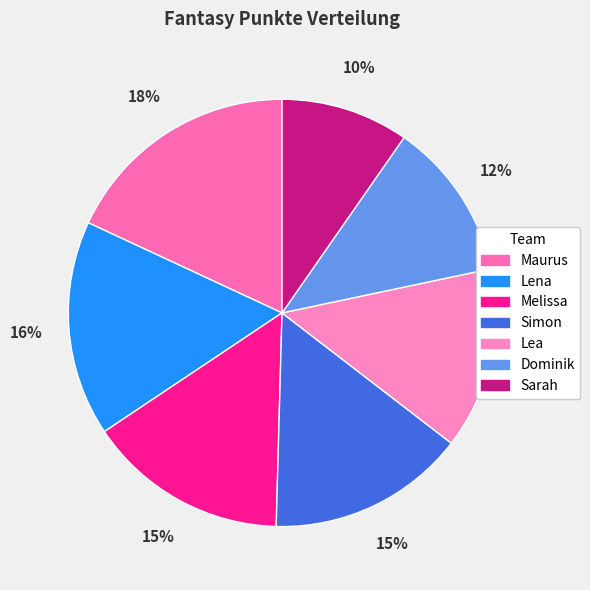

True or false: Dominik accounts for 12% of the total.

True